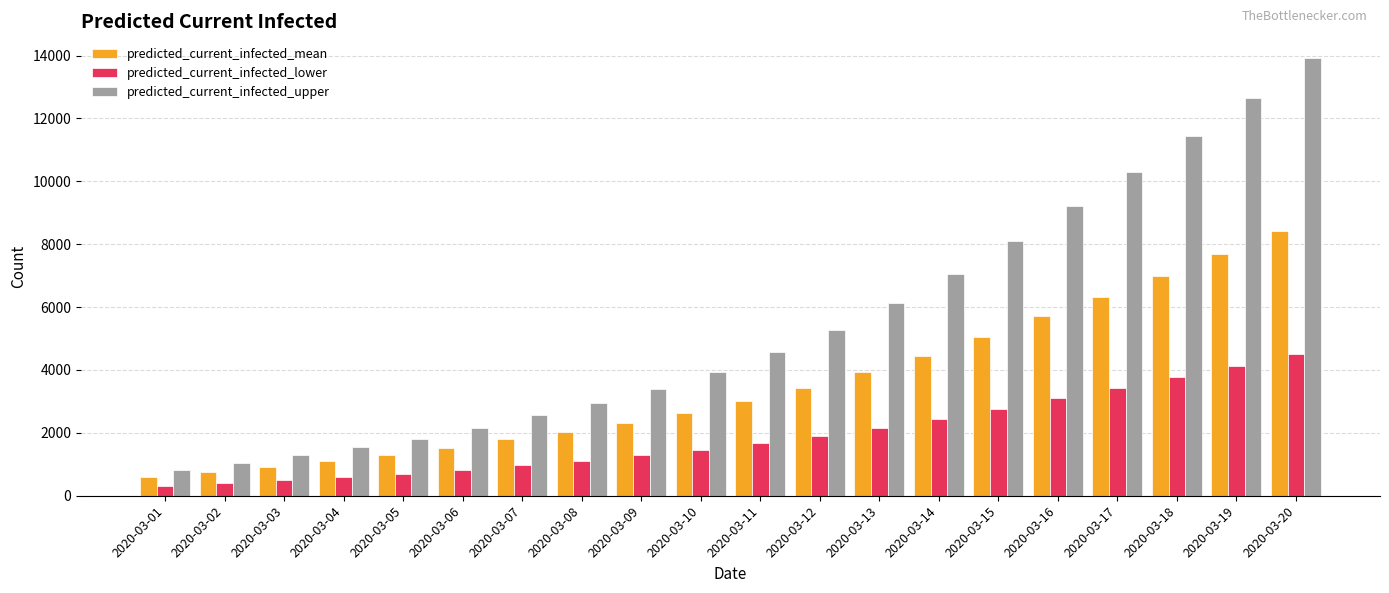

Rank the categories by predicted_current_infected_upper value from highest to lowest.

2020-03-20, 2020-03-19, 2020-03-18, 2020-03-17, 2020-03-16, 2020-03-15, 2020-03-14, 2020-03-13, 2020-03-12, 2020-03-11, 2020-03-10, 2020-03-09, 2020-03-08, 2020-03-07, 2020-03-06, 2020-03-05, 2020-03-04, 2020-03-03, 2020-03-02, 2020-03-01